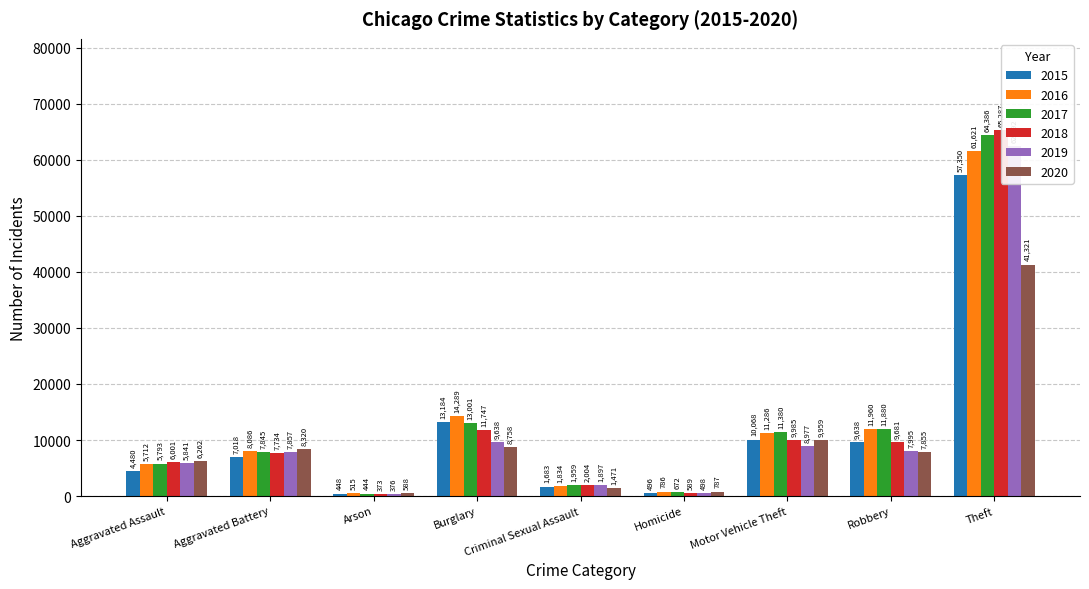

Which series changed the most between Aggravated Assault and Criminal Sexual Assault?

2020